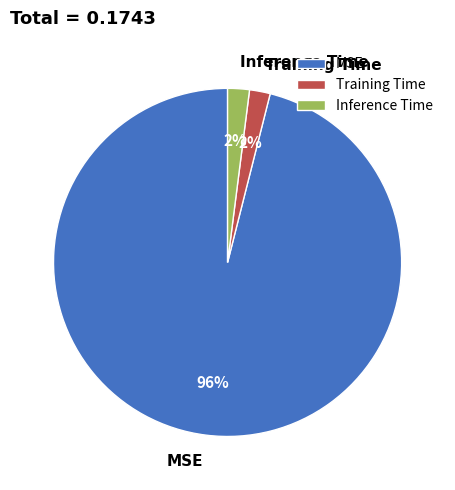

Does MSE account for over 50% of the chart?

Yes